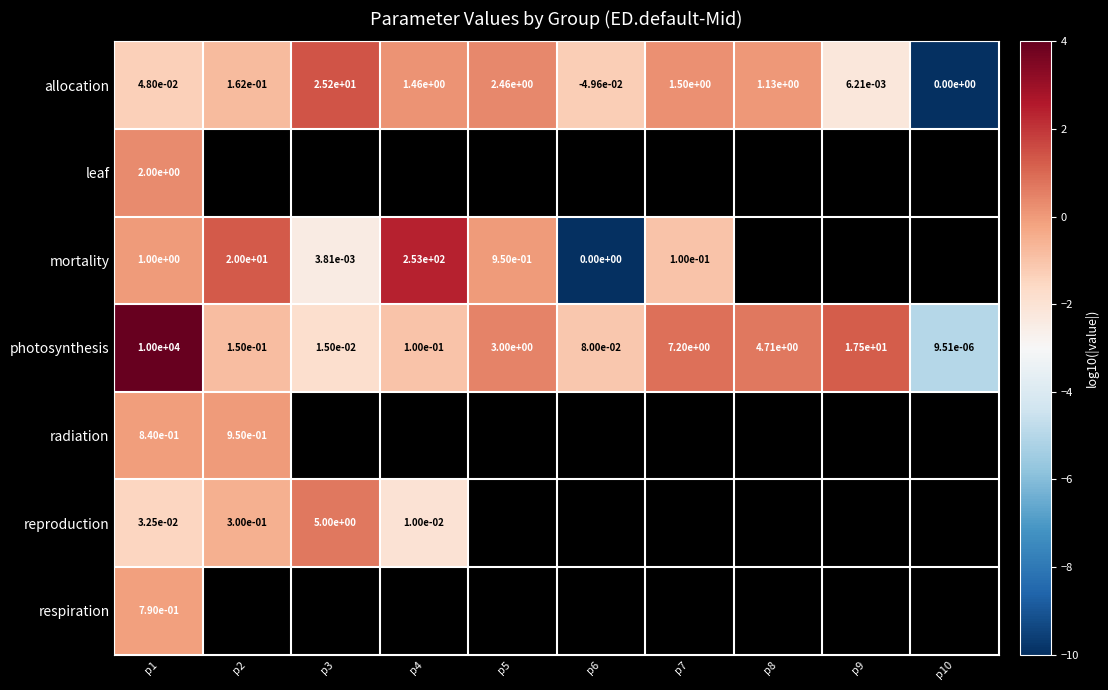

Count the number of data series in this chart.

7